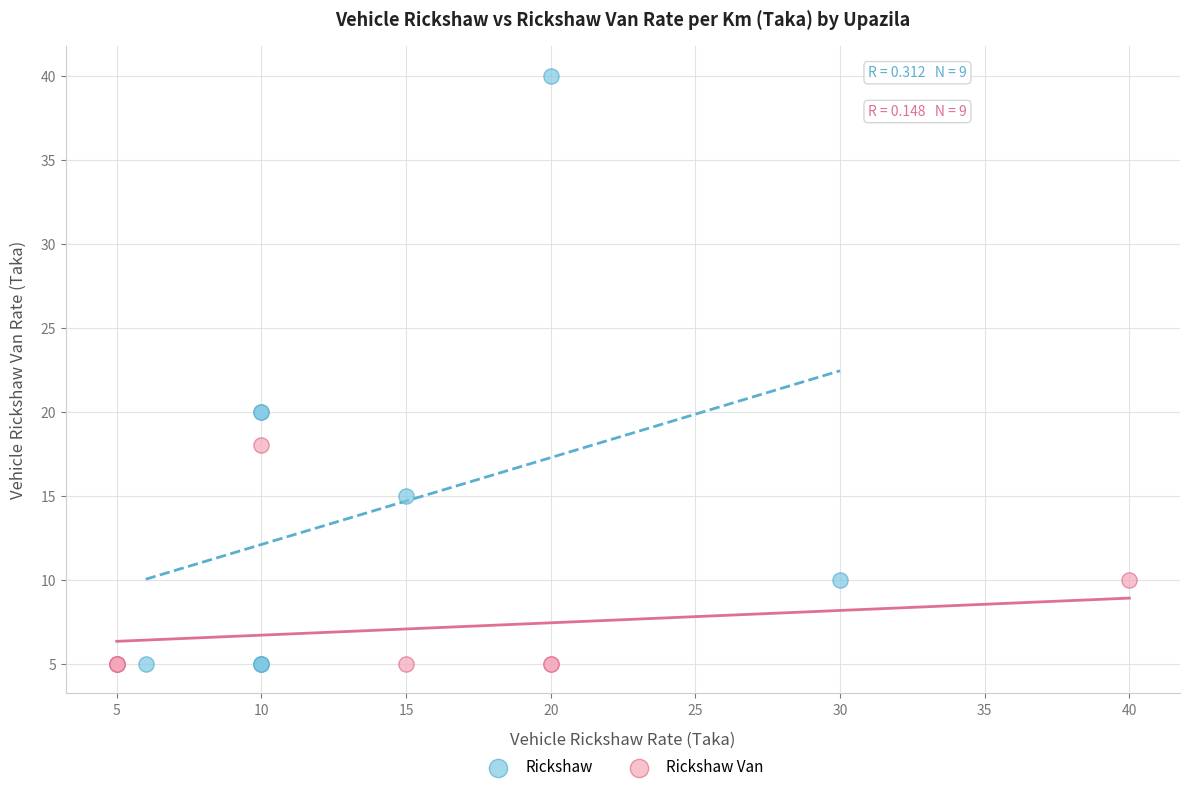

Which series reaches the maximum Y coordinate?

Rickshaw